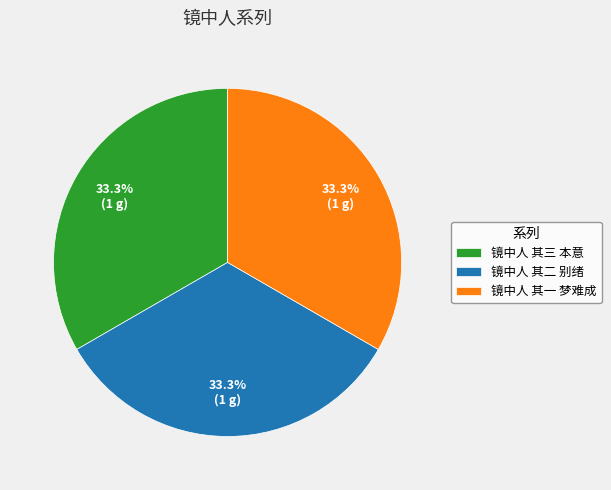

Does 镜中人 其二 别绪 account for over 50% of the chart?

No